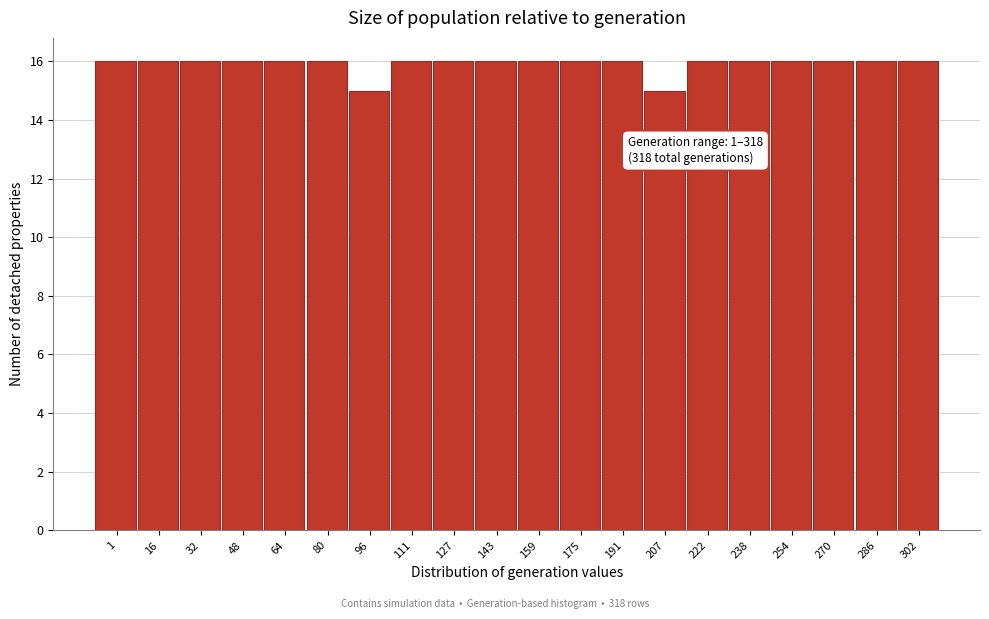

Reading right to left, list all the values displayed in this chart.

302=16	286=16	270=16	254=16	238=16	222=16	207=15	191=16	175=16	159=16	143=16	127=16	111=16	96=15	80=16	64=16	48=16	32=16	16=16	1=16